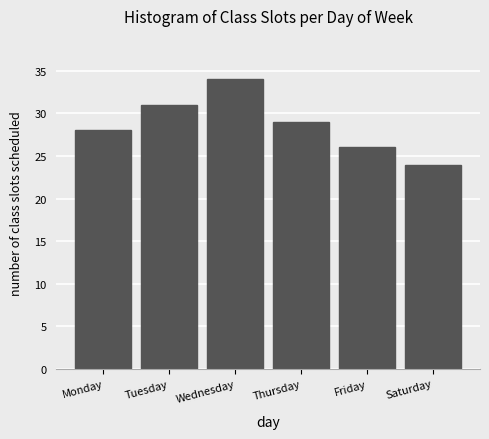

Reading left to right, transcribe all the data shown in this chart.

28	31	34	29	26	24